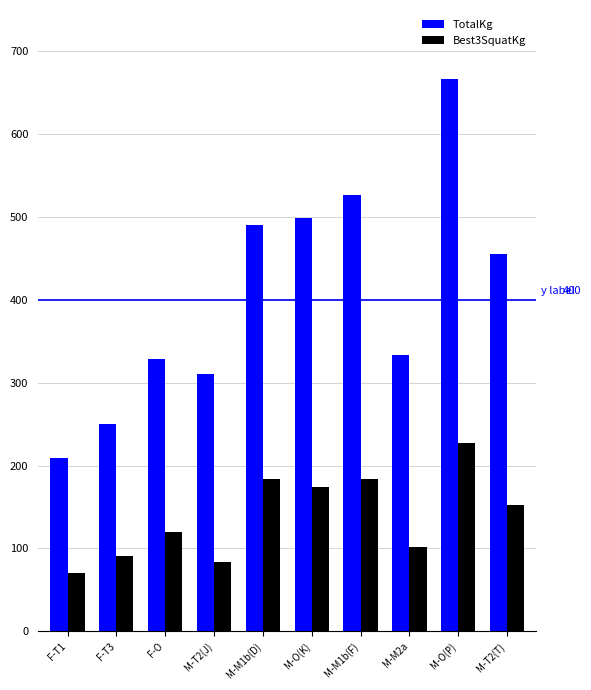

Rank the series by their average value, from lowest to highest.

Best3SquatKg, TotalKg